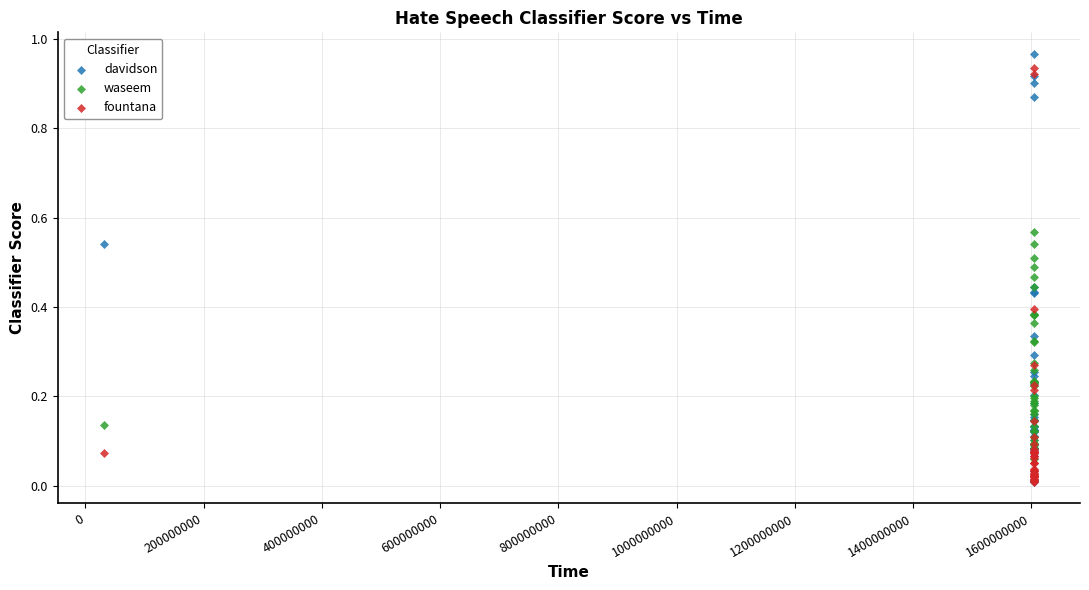

Which series contains the highest Y value?

davidson